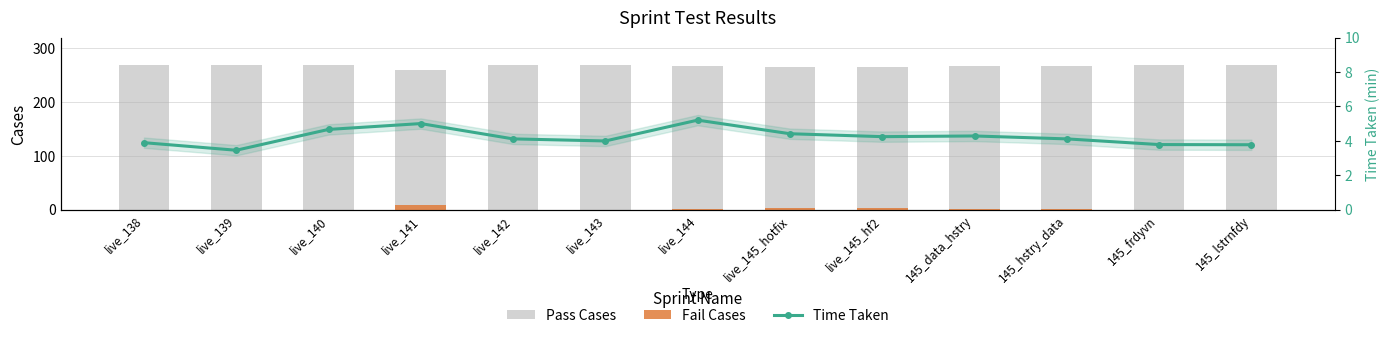

Is it true that Fail Cases equals 4.5 at live_145_hotfix?

False